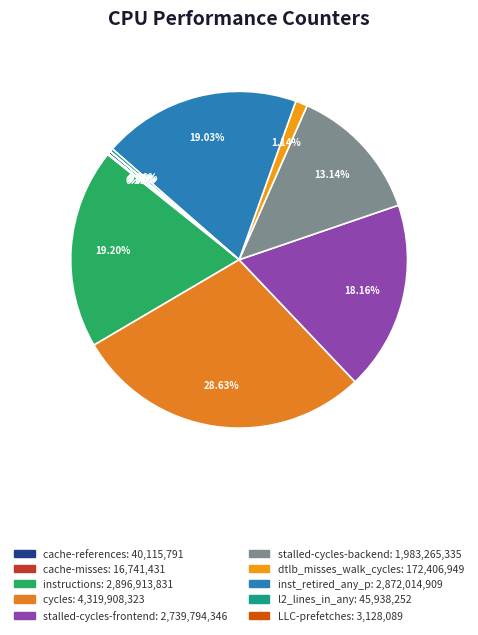

How many segments does this pie chart have?

10